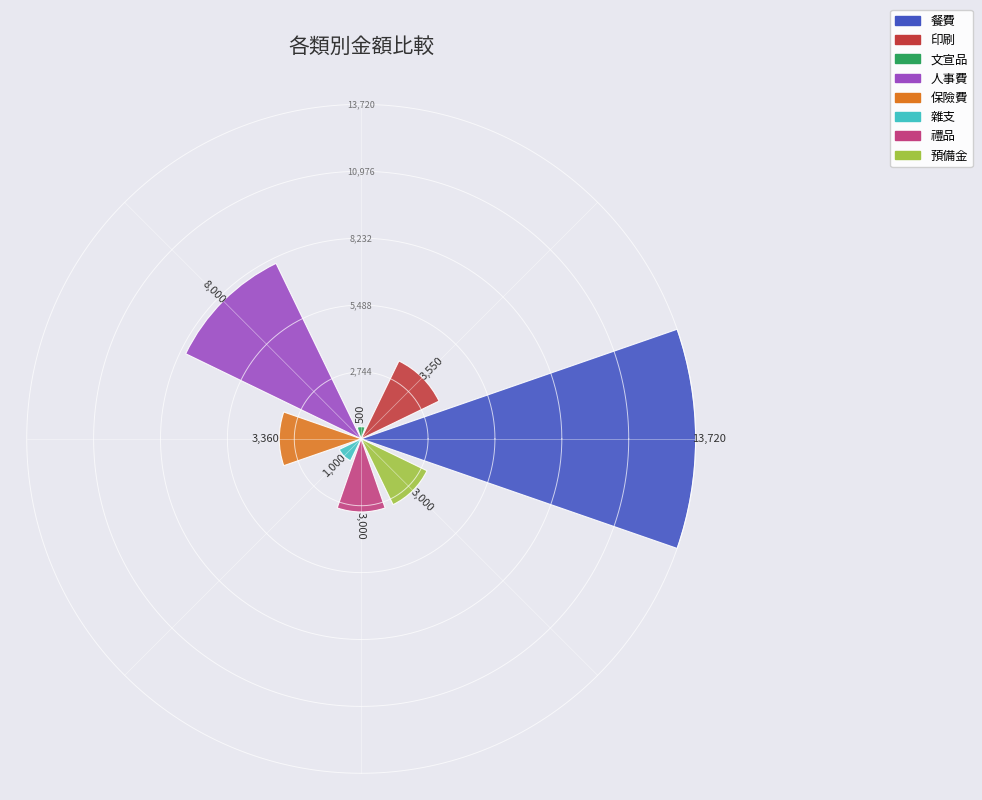

What is the difference between the maximum and minimum values?

13220